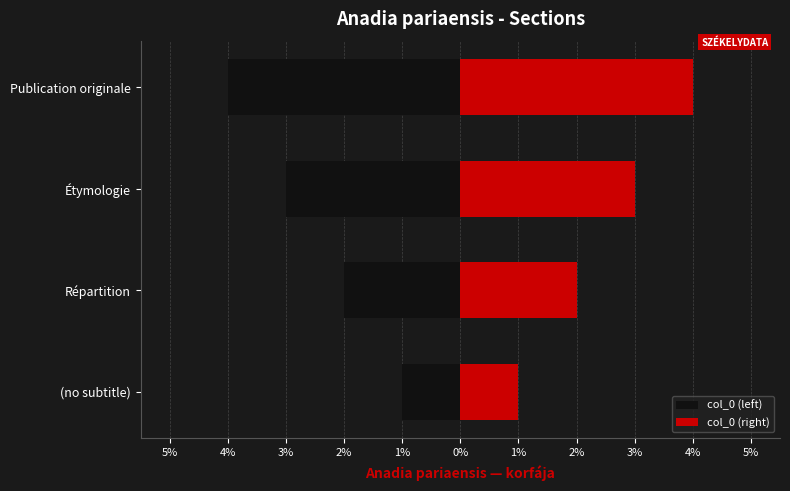

At Répartition, list the series in order from smallest to largest.

col_0 (left), col_0 (right)